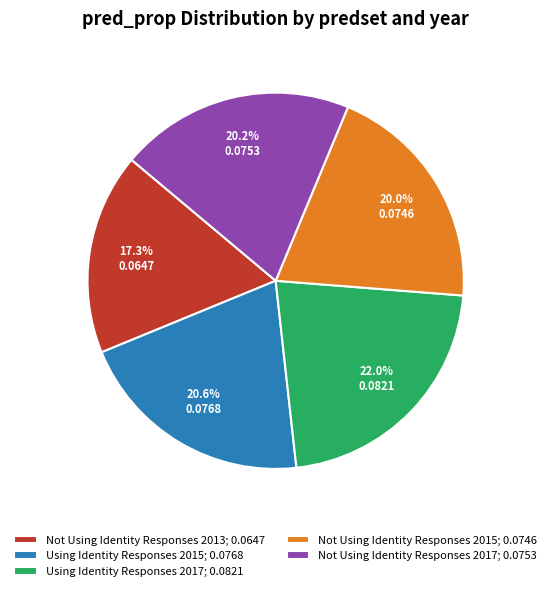

What is the smallest slice in the pie chart?

Not Using Identity Responses 2013; 0.0647